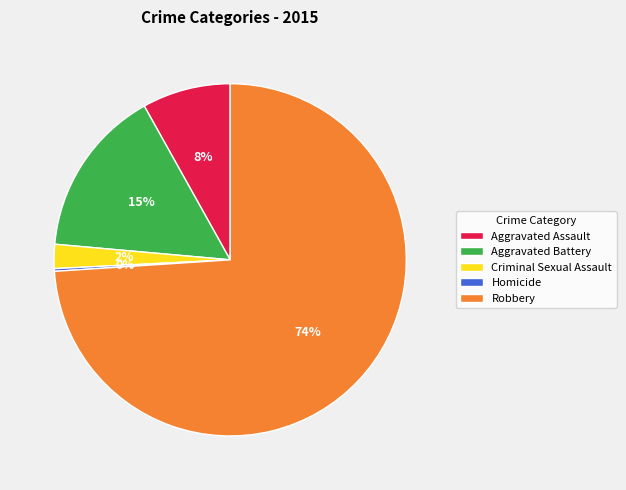

Do Aggravated Assault and Criminal Sexual Assault together represent more than half of the pie?

No